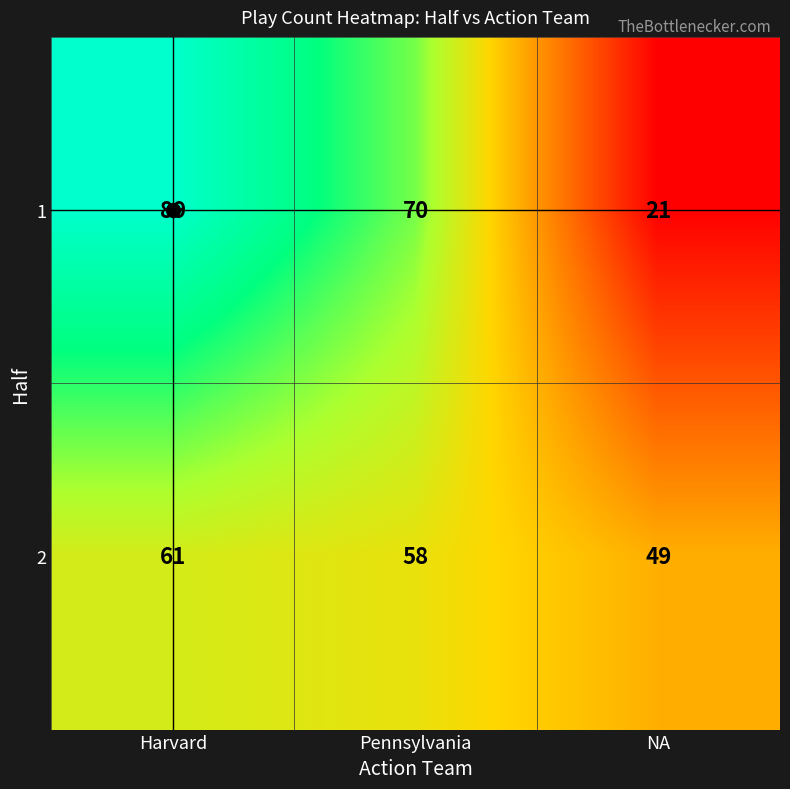

At which category does the chart reach its peak across all series?

Harvard